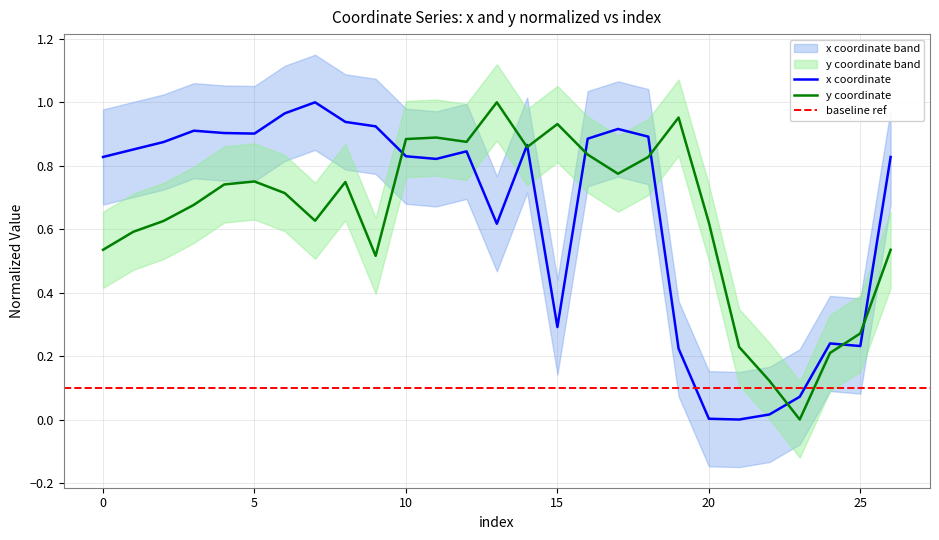

Reading left to right, extract all data points from this chart.

x: 0=0.8	1=0.9	2=0.9	3=0.9	4=0.9	5=0.9	6=1.0	7=1.0	8=0.9	9=0.9	10=0.8	11=0.8	12=0.8	13=0.6	14=0.9	15=0.3	16=0.9	17=0.9	18=0.9	19=0.2	20=0.0	21=0.0	22=0.0	23=0.1	24=0.2	25=0.2	26=0.8
y: 0=0.5	1=0.6	2=0.6	3=0.7	4=0.7	5=0.8	6=0.7	7=0.6	8=0.7	9=0.5	10=0.9	11=0.9	12=0.9	13=1.0	14=0.9	15=0.9	16=0.8	17=0.8	18=0.8	19=1.0	20=0.6	21=0.2	22=0.1	23=0.0	24=0.2	25=0.3	26=0.5